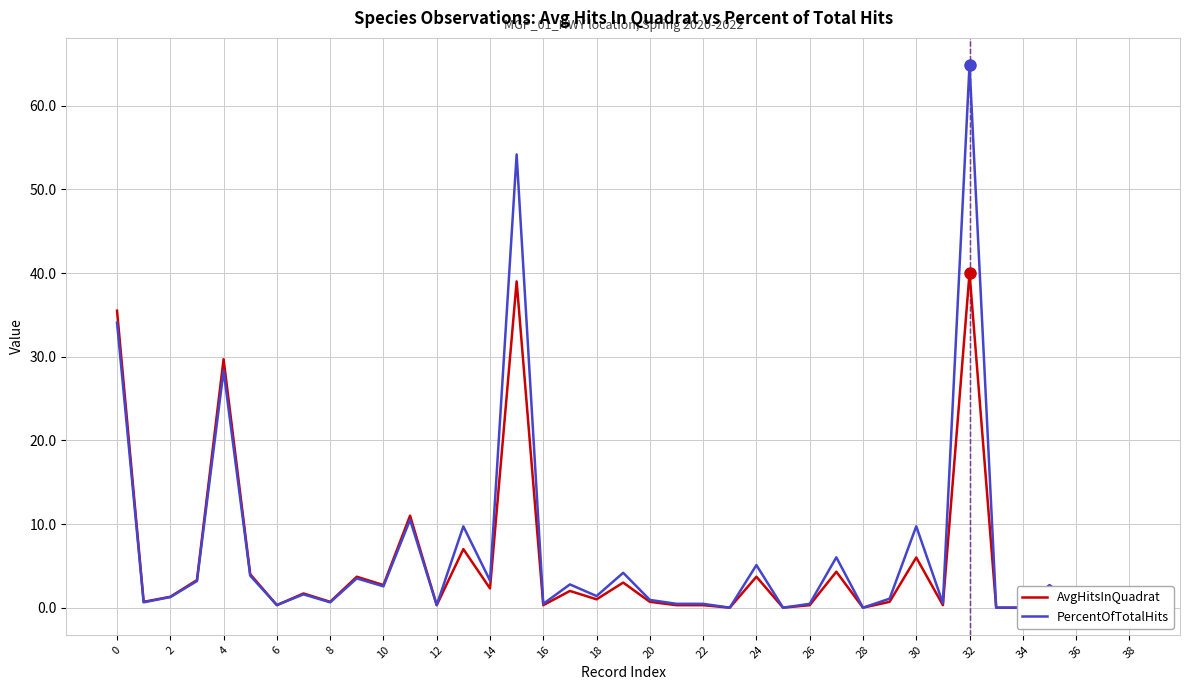

Which series has the largest range (max minus min)?

PercentOfTotalHits